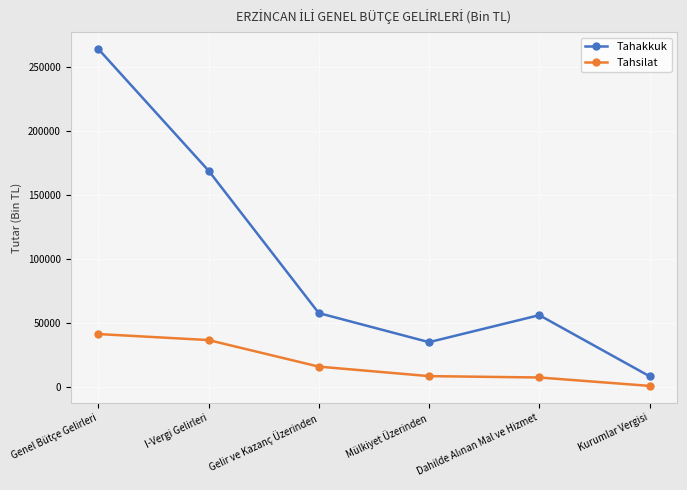

Count the number of data series in this chart.

2